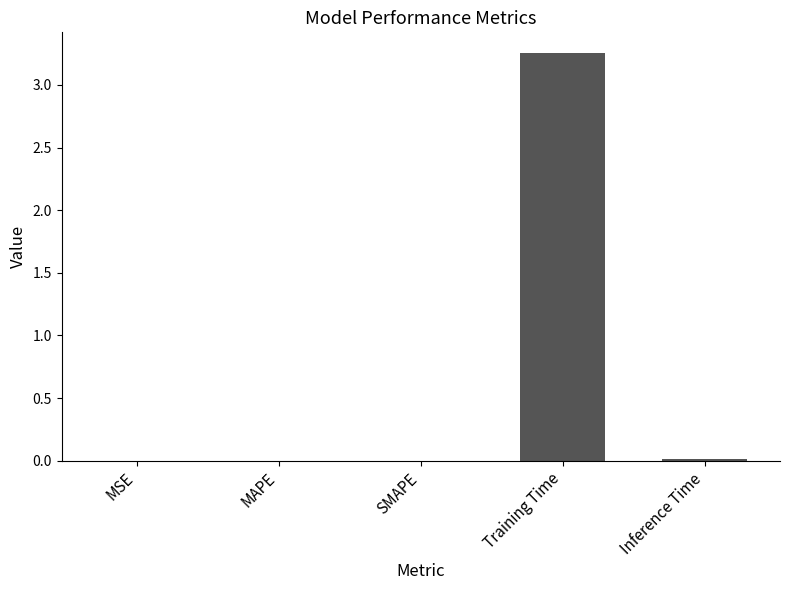

Is it true that the value at MSE is 0.0?

True